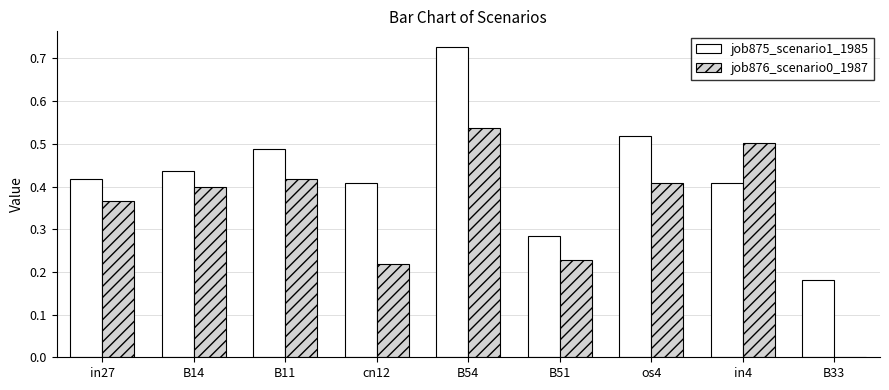

How many job875_scenario1_1985 values are between 0 and 1?

9